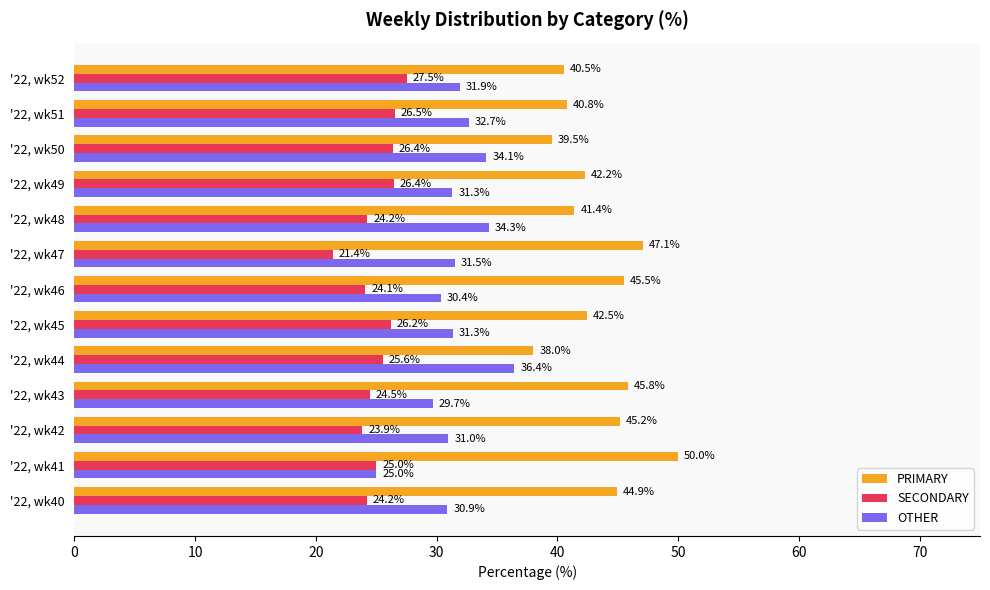

List the series in order of their peak value, lowest first.

SECONDARY, OTHER, PRIMARY